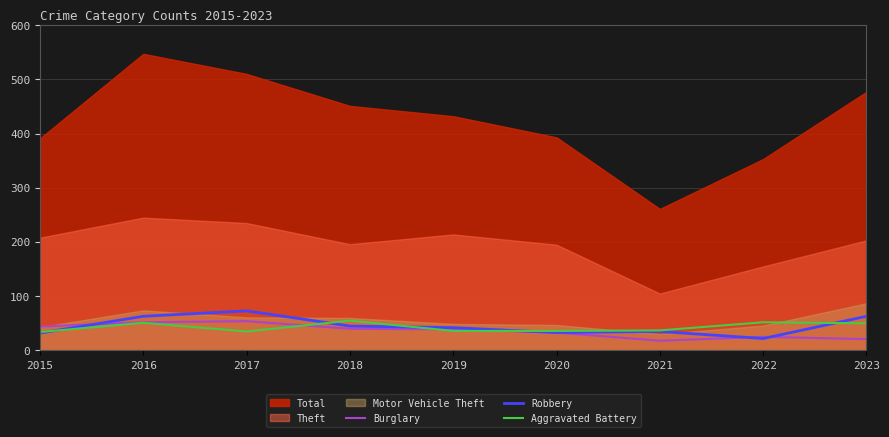

At which category is the sum across all series the highest?

2016